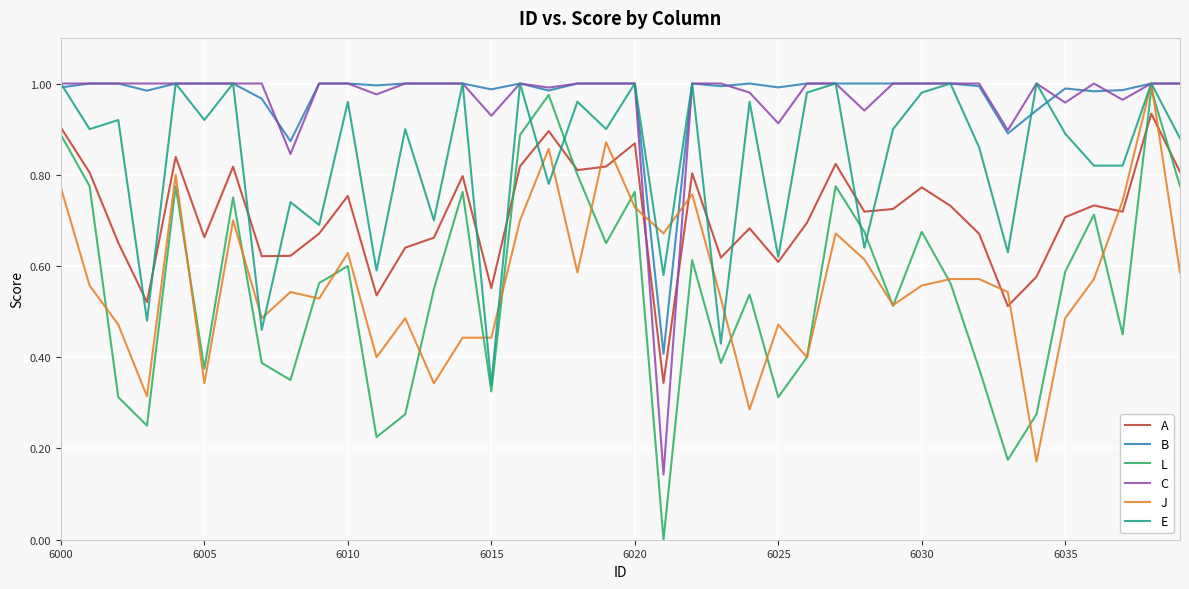

How many lines are shown in the chart?

6